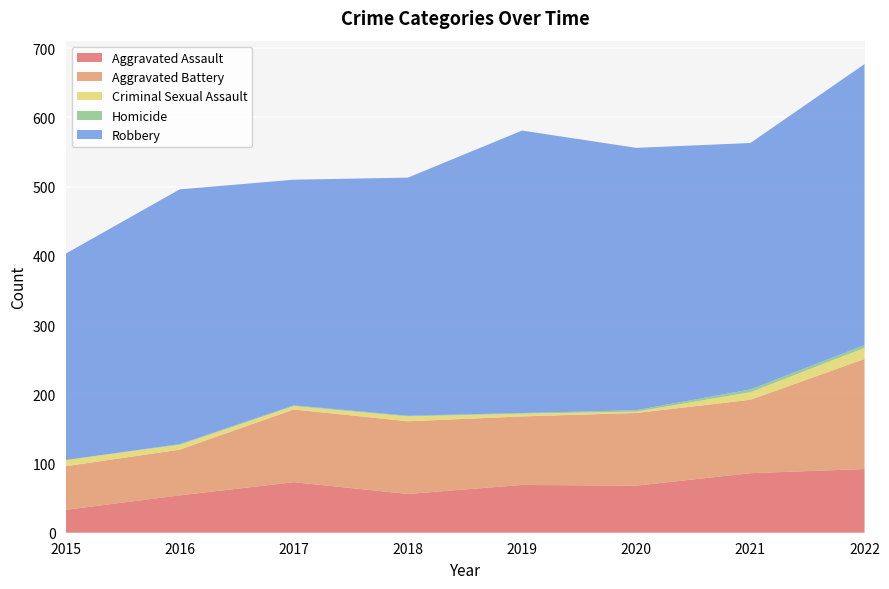

Reading left to right, what are all the values shown in this chart?

Aggravated Assault: 33	54	73	56	69	68	86	92
Aggravated Battery: 63	66	105	105	99	105	106	159
Criminal Sexual Assault: 9	7	5	7	4	2	11	16
Homicide: 0	1	1	1	1	2	4	4
Robbery: 298	368	326	344	408	379	356	406